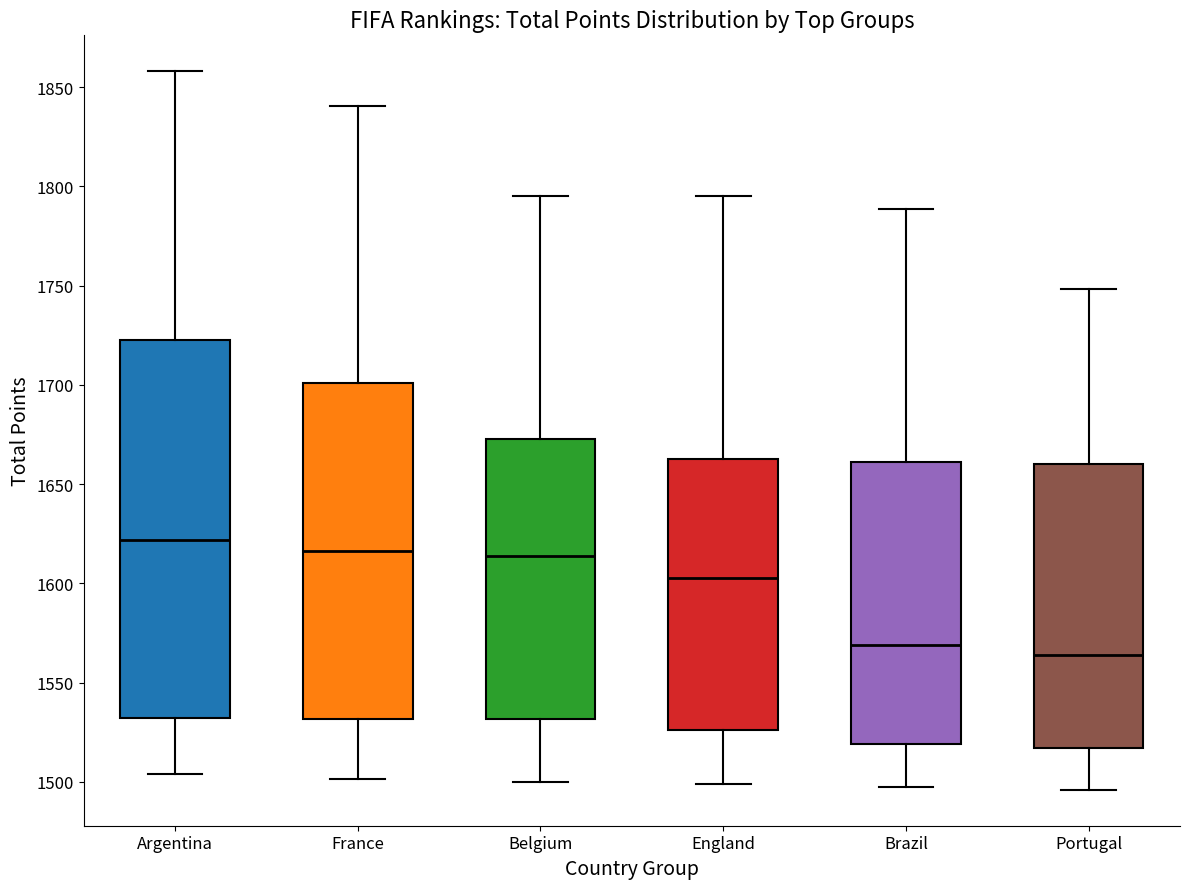

Where is the upper edge of the box for Brazil on the y-axis? The values are not printed on the chart, so give them approximately, as read against the axis.

1660